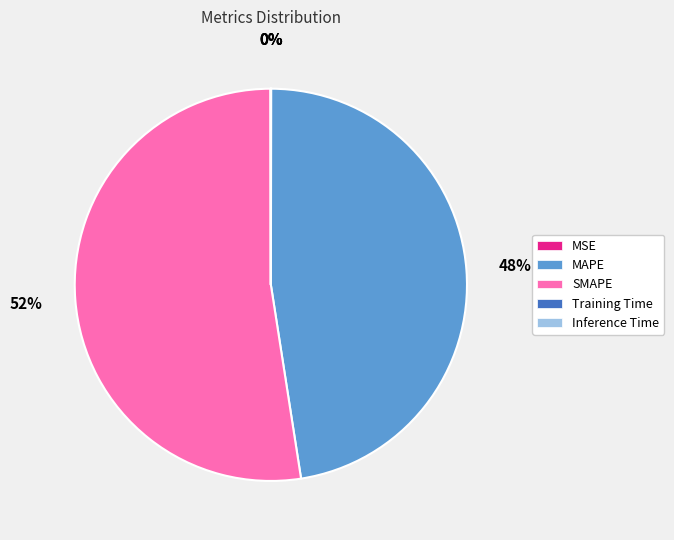

The SMAPE slice represents 46% of the pie. True or false?

False